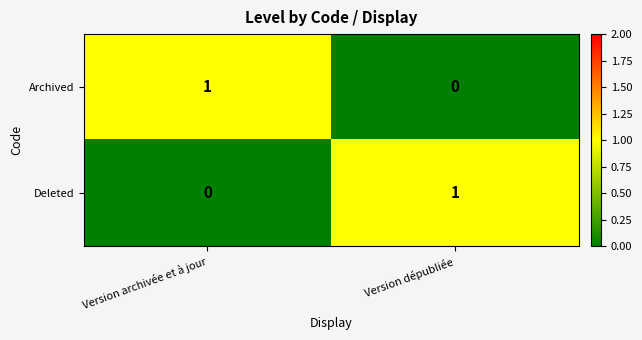

How many distinct data groups are displayed?

2